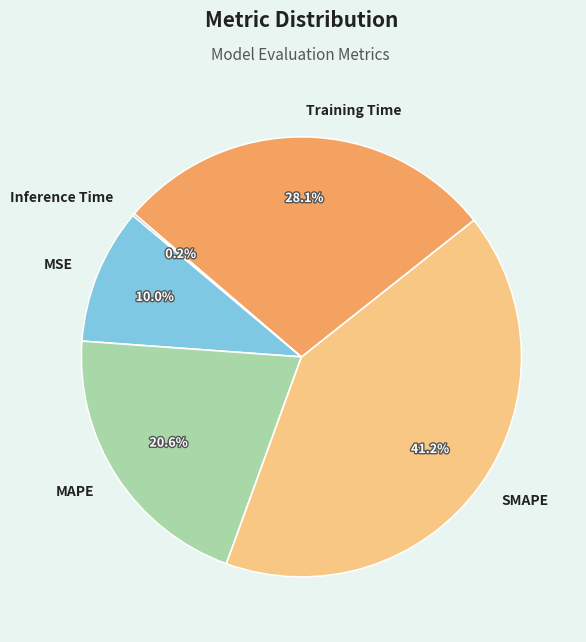

To the nearest percent, what is the difference between the largest and smallest slice percentages?

41%